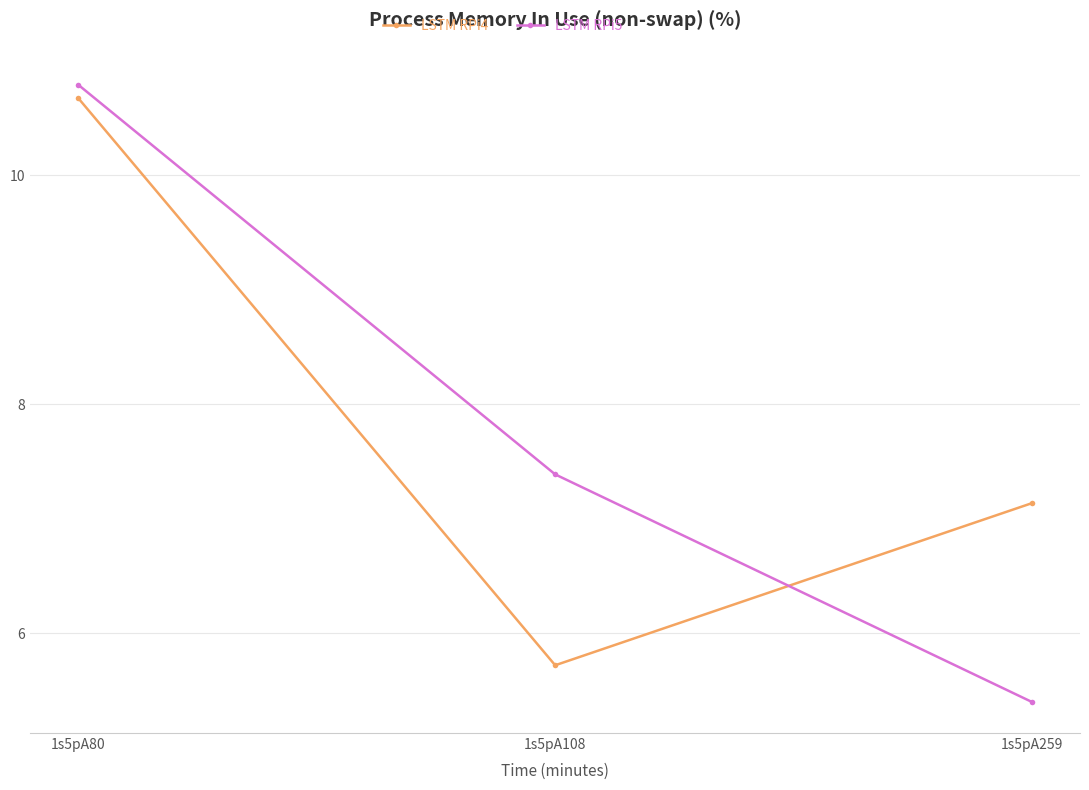

Reading left to right, what are all the values shown in this chart?

LSTM RPi4: 1s5pA80=10.7	1s5pA108=5.7	1s5pA259=7.1
LSTM RPi5: 1s5pA80=10.8	1s5pA108=7.4	1s5pA259=5.4